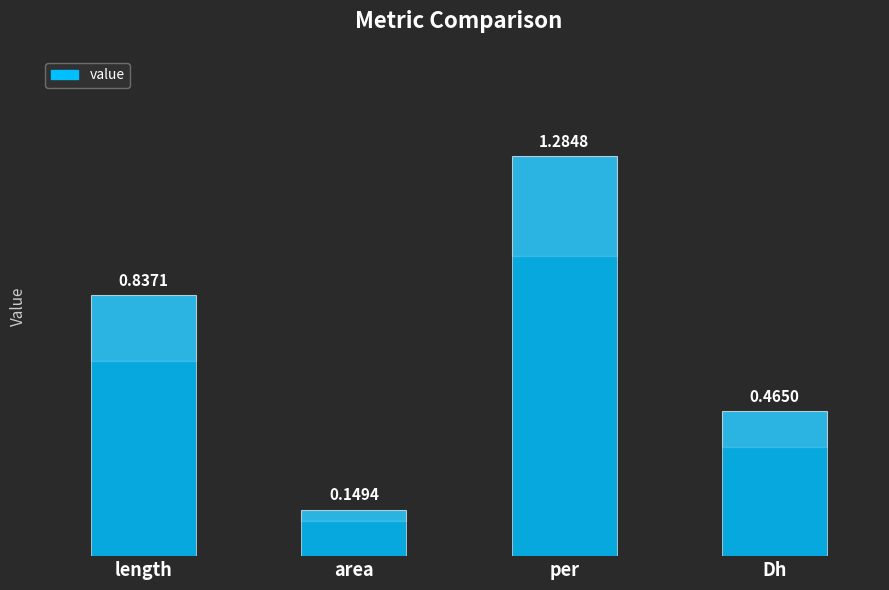

Rank the categories by value from lowest to highest.

area, Dh, length, per